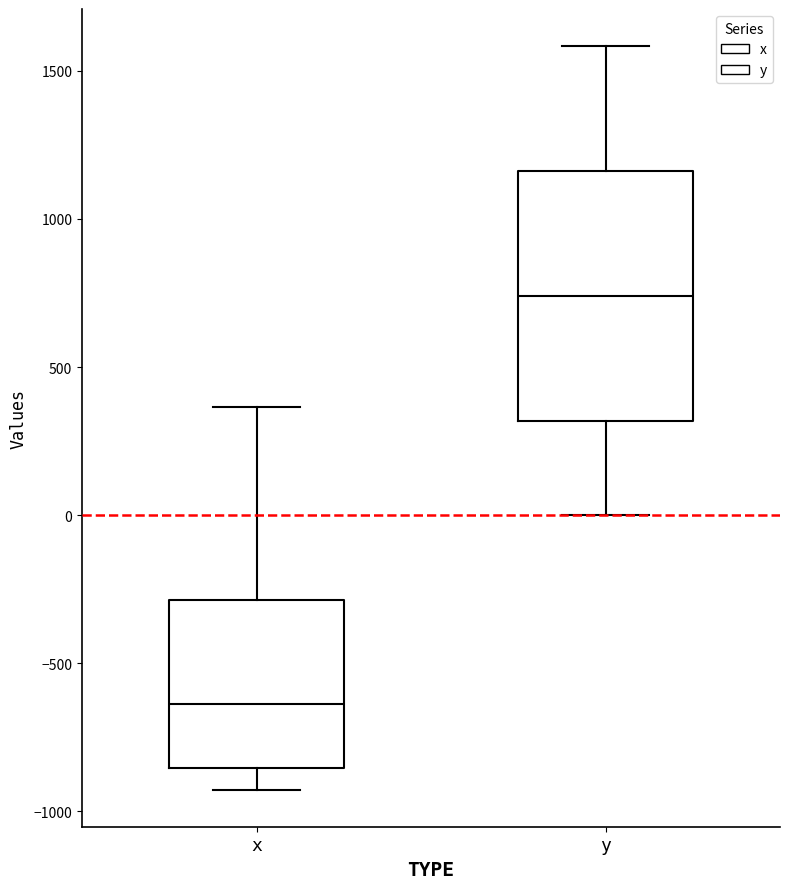

Reading left to right, read every box against the y-axis: the position of its median line, the range the box covers, and the ends of its whiskers. The values are not printed on the chart, so give them approximately, as read against the axis.

x: median -650, box -850 to -300, whiskers -950 to 350
y: median 750, box 300 to 1150, whiskers 0 to 1600